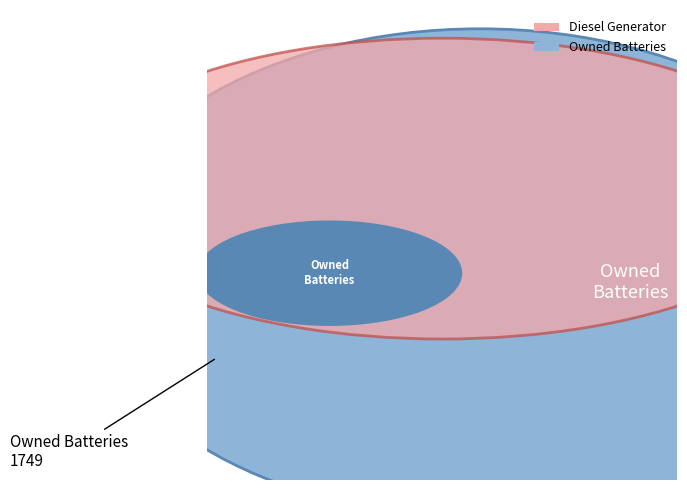

Which slice is the smallest?

Diesel Generator